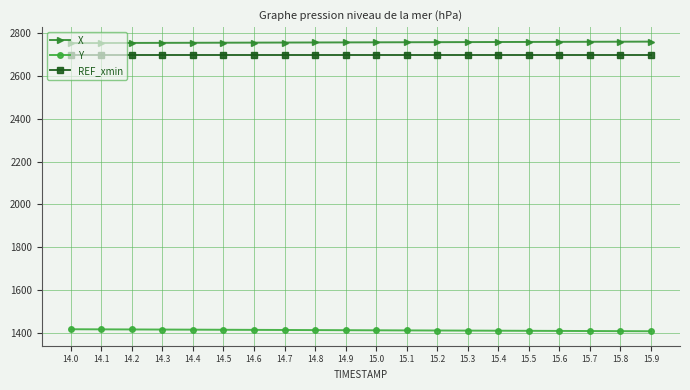

What is the total value across all series at 14.0?

6866.1